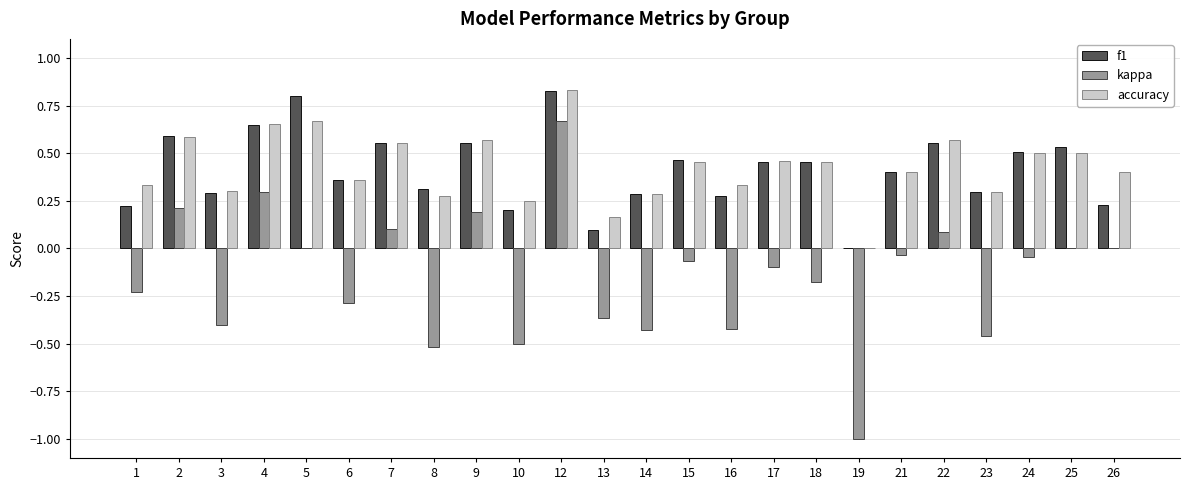

At which category is the sum across all series the highest?

12